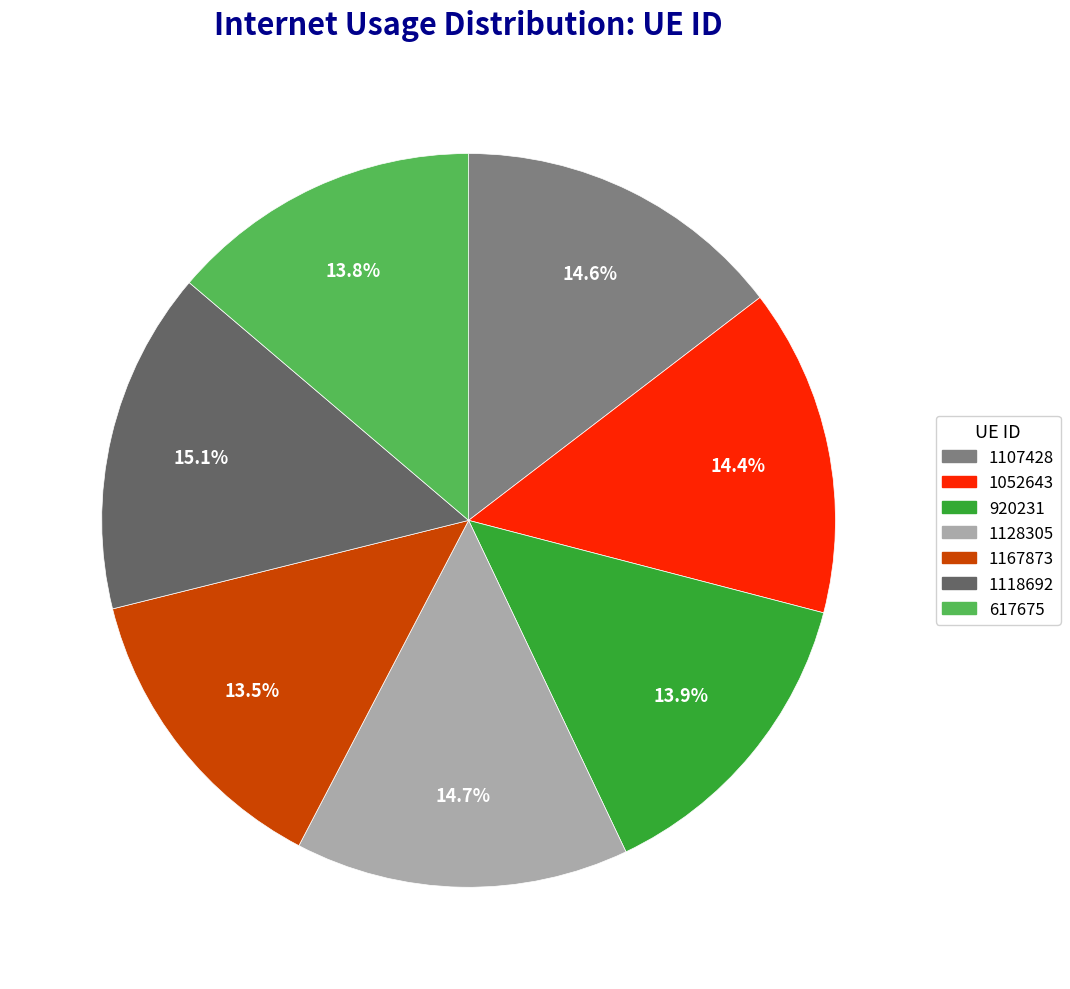

Does any single category account for the majority?

No